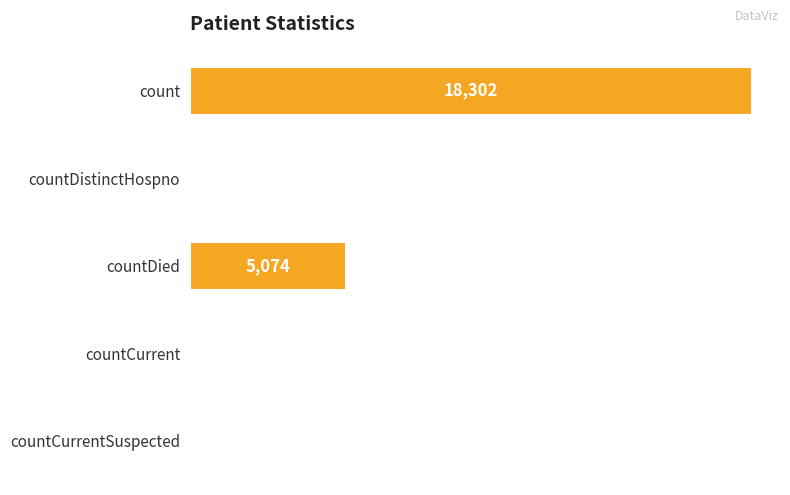

What is the sum of the values at count and countCurrentSuspected?

18302